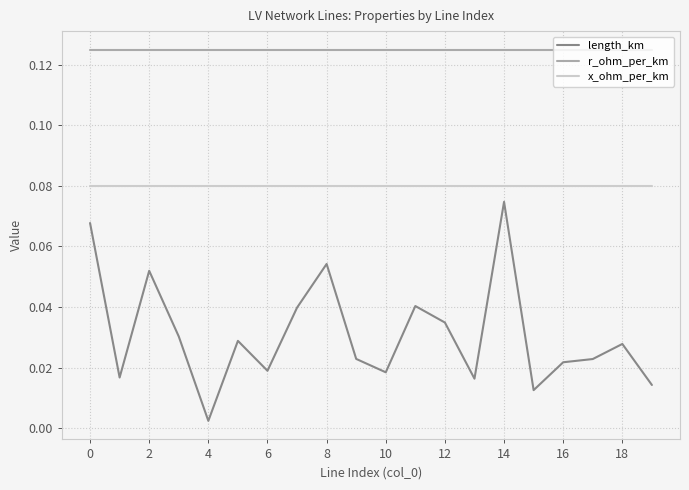

True or false: x_ohm_per_km and r_ohm_per_km cross at least once.

False